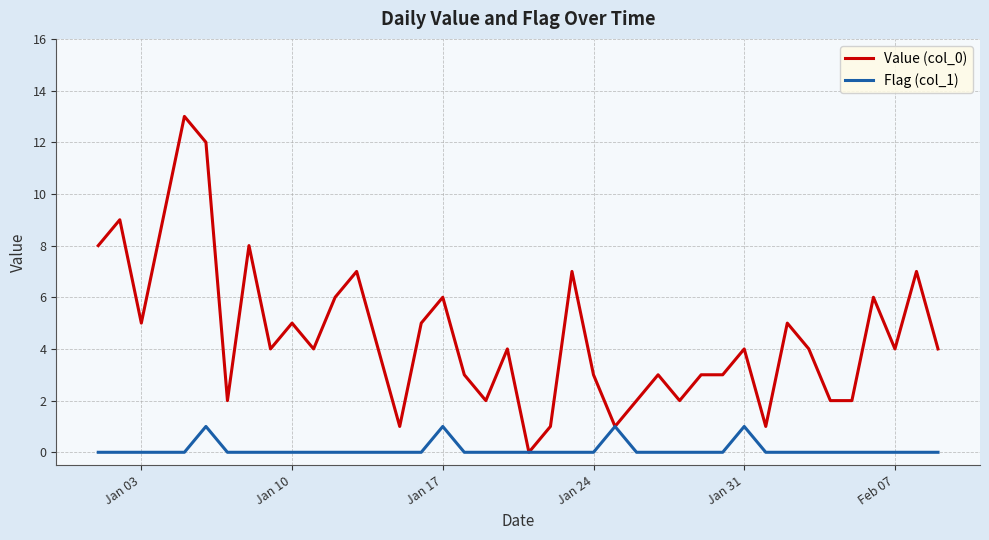

List the series in order of their peak value, highest first.

Value (col_0), Flag (col_1)